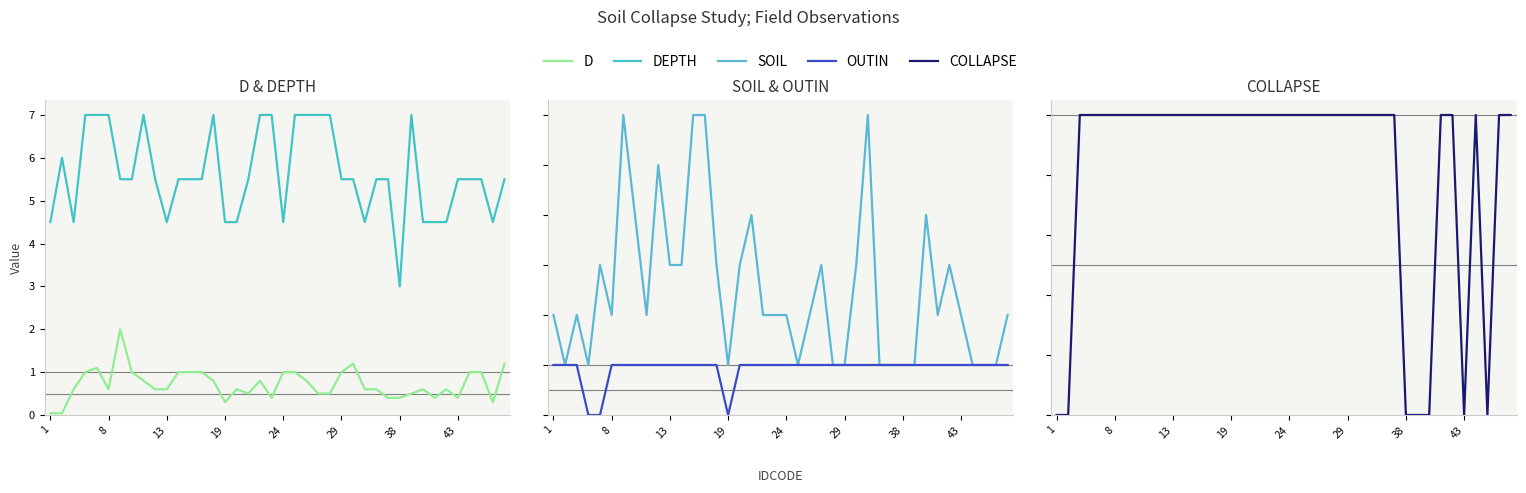

Reading left to right, what are all the values shown in this chart?

D: 0.0	0.0	0.6	1.0	1.1	0.6	2.0	1.0	0.8	0.6	0.6	1.0	1.0	1.0	0.8	0.3	0.6	0.5	0.8	0.4	1.0	1.0	0.8	0.5	0.5	1.0	1.2	0.6	0.6	0.4	0.4	0.5	0.6	0.4	0.6	0.4	1.0	1.0	0.3	1.2
DEPTH: 4.5	6.0	4.5	7.0	7.0	7.0	5.5	5.5	7.0	5.5	4.5	5.5	5.5	5.5	7.0	4.5	4.5	5.5	7.0	7.0	4.5	7.0	7.0	7.0	7.0	5.5	5.5	4.5	5.5	5.5	3.0	7.0	4.5	4.5	4.5	5.5	5.5	5.5	4.5	5.5
SOIL: 2.0	1.0	2.0	1.0	3.0	2.0	6.0	4.0	2.0	5.0	3.0	3.0	6.0	6.0	3.0	1.0	3.0	4.0	2.0	2.0	2.0	1.0	2.0	3.0	1.0	1.0	3.0	6.0	1.0	1.0	1.0	1.0	4.0	2.0	3.0	2.0	1.0	1.0	1.0	2.0
OUTIN: 1.0	1.0	1.0	0.0	0.0	1.0	1.0	1.0	1.0	1.0	1.0	1.0	1.0	1.0	1.0	0.0	1.0	1.0	1.0	1.0	1.0	1.0	1.0	1.0	1.0	1.0	1.0	1.0	1.0	1.0	1.0	1.0	1.0	1.0	1.0	1.0	1.0	1.0	1.0	1.0
COLLAPSE: 0.0	0.0	1.0	1.0	1.0	1.0	1.0	1.0	1.0	1.0	1.0	1.0	1.0	1.0	1.0	1.0	1.0	1.0	1.0	1.0	1.0	1.0	1.0	1.0	1.0	1.0	1.0	1.0	1.0	1.0	0.0	0.0	0.0	1.0	1.0	0.0	1.0	0.0	1.0	1.0